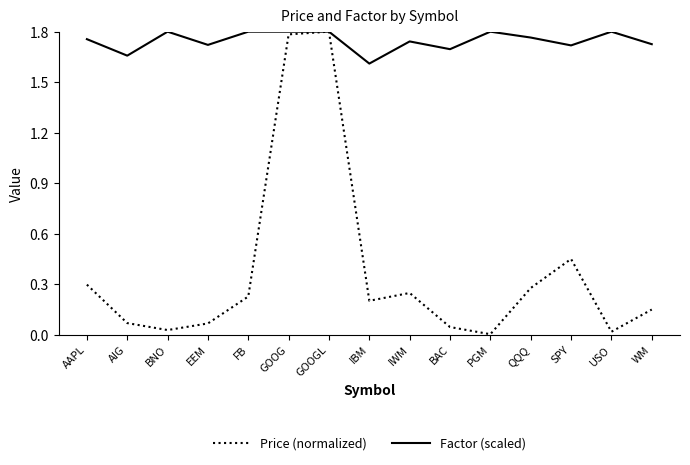

Count the Factor (scaled) values in the range 1 to 2.

15